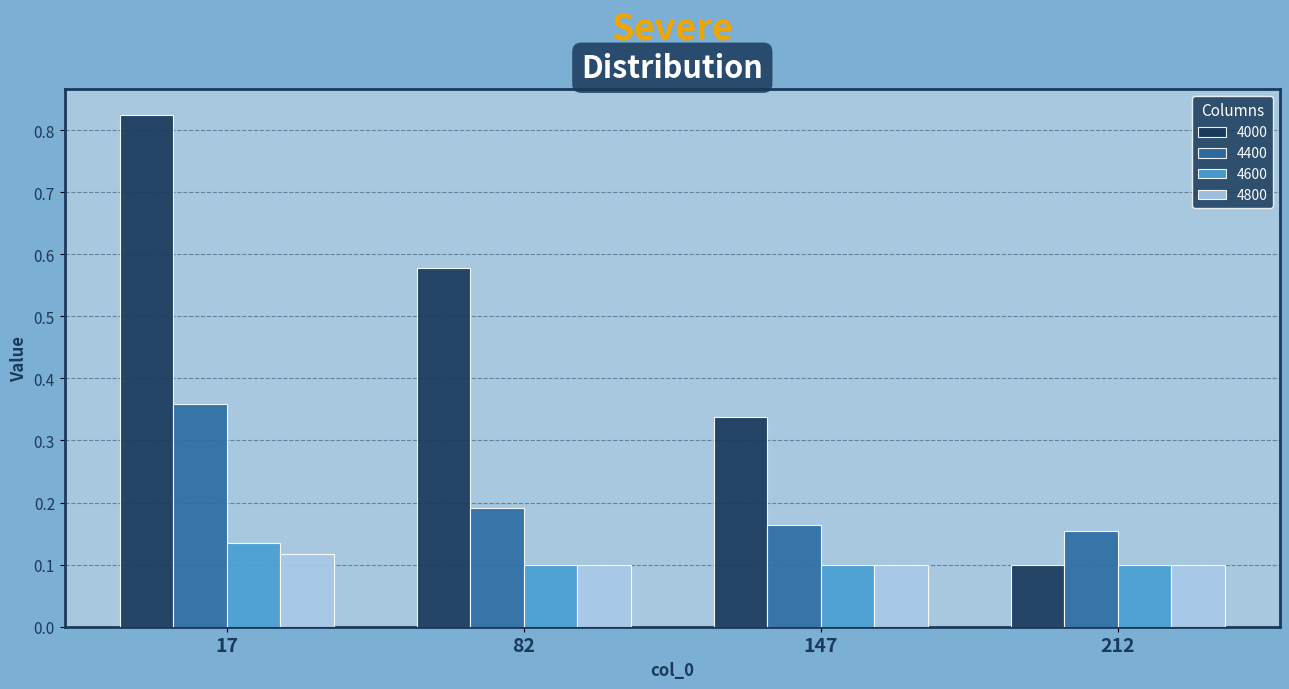

Rank the categories by 4000 value from highest to lowest.

17, 82, 147, 212